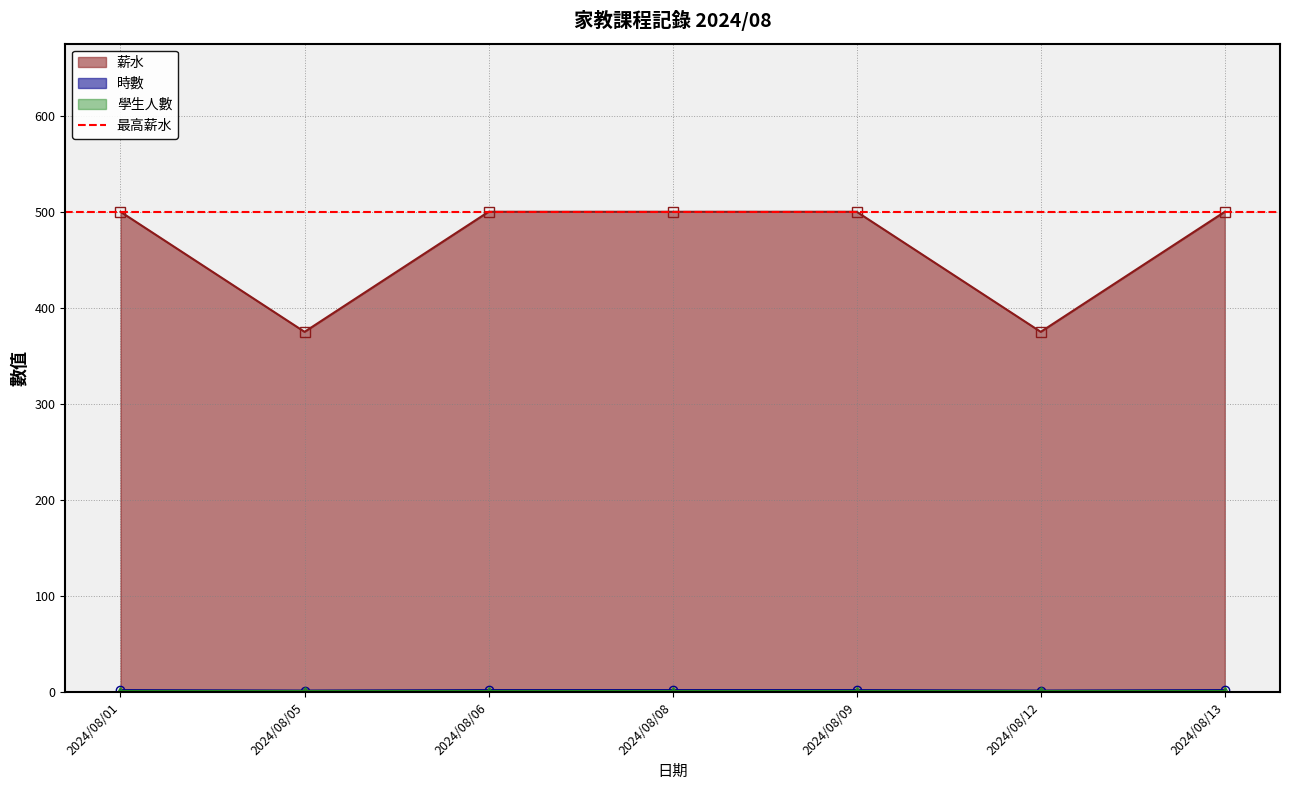

Where is 薪水 nearest to the value 1?

2024/08/05